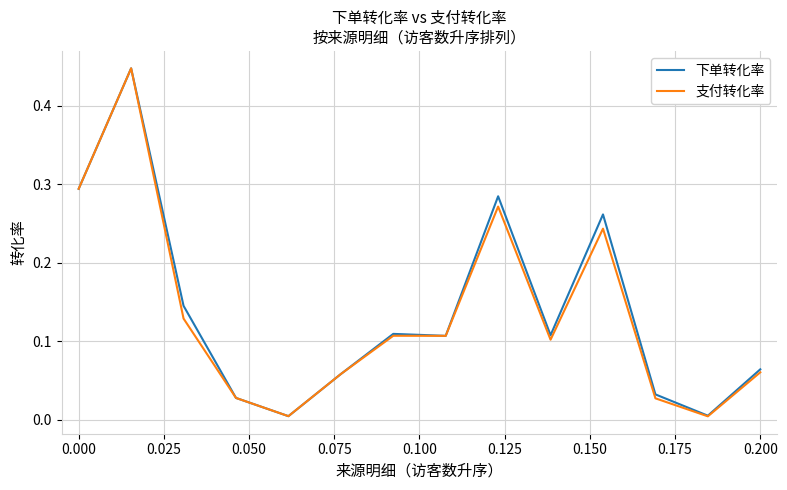

Reading left to right, what are all the values shown in this chart?

下单转化率: 0.3	0.4	0.1	0.0	0.0	0.1	0.1	0.1	0.3	0.1	0.3	0.0	0.0	0.1
支付转化率: 0.3	0.4	0.1	0.0	0.0	0.1	0.1	0.1	0.3	0.1	0.2	0.0	0.0	0.1